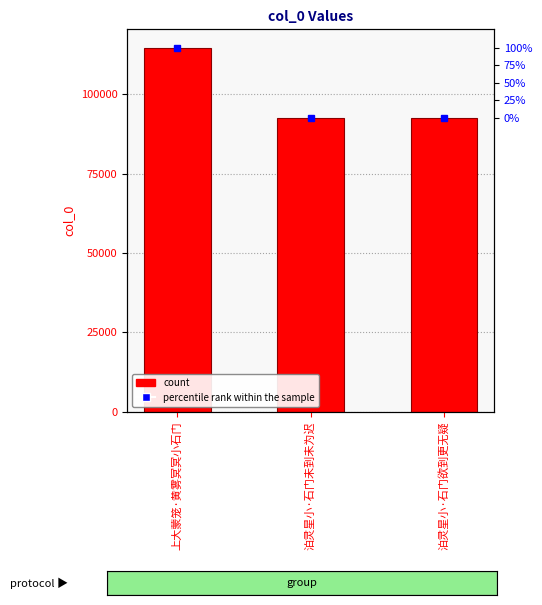

The chart shows a value of 114709 at 上大蒙笼·黄雾冥冥小石门. True or false?

True